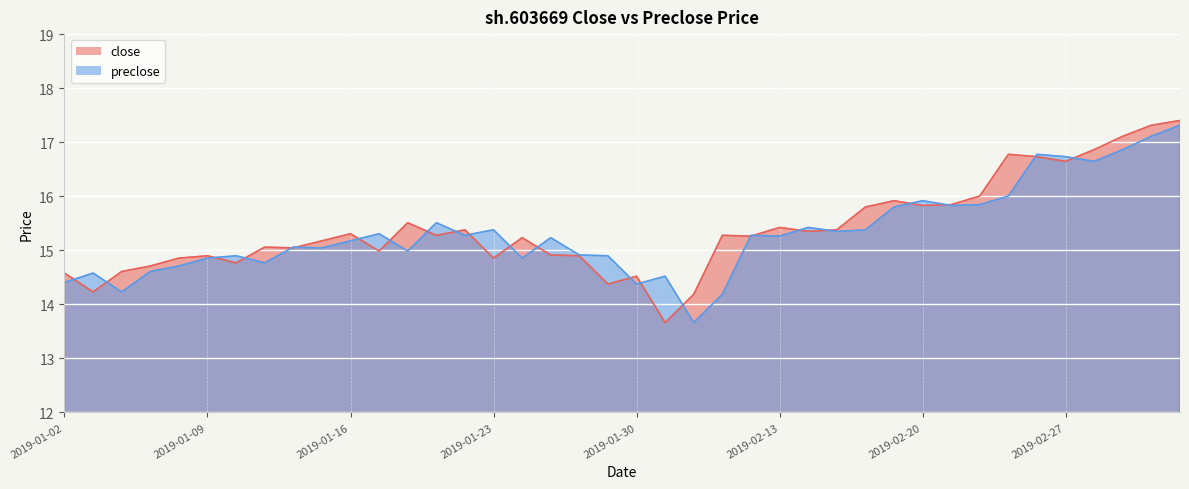

What are all the series names shown in the legend?

close, preclose